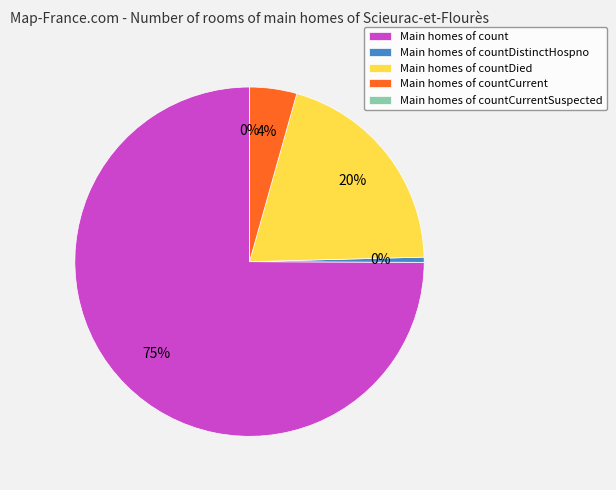

True or false: countCurrent accounts for 4% of the total.

True